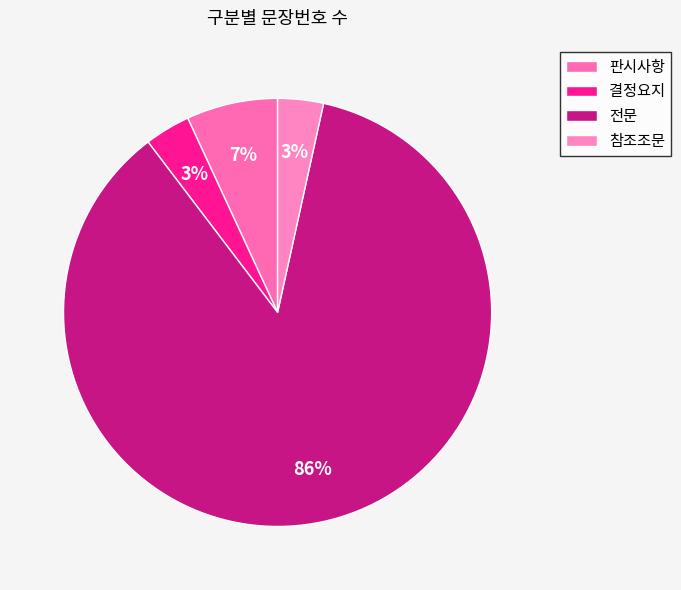

Is there a majority slice in this chart?

Yes